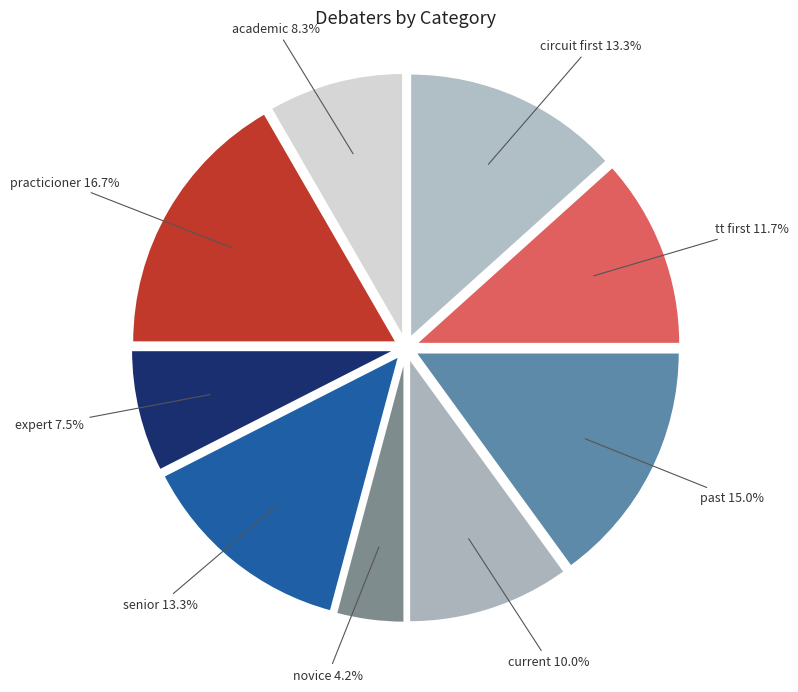

To the nearest percent, what is the combined percentage of past and academic?

23%